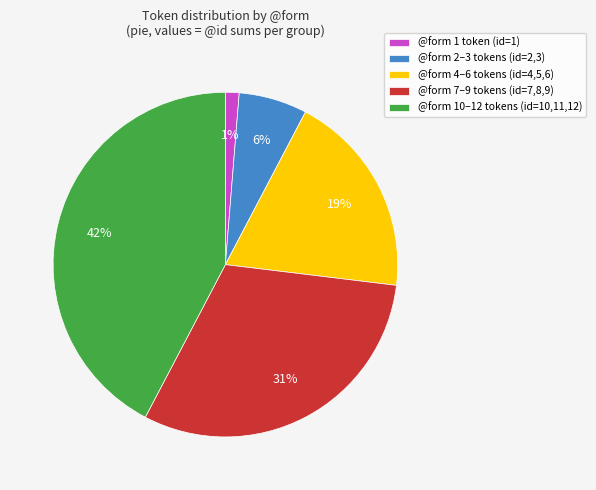

True or false: @form 10–12 tokens (id=10,11,12) accounts for 32% of the total.

False